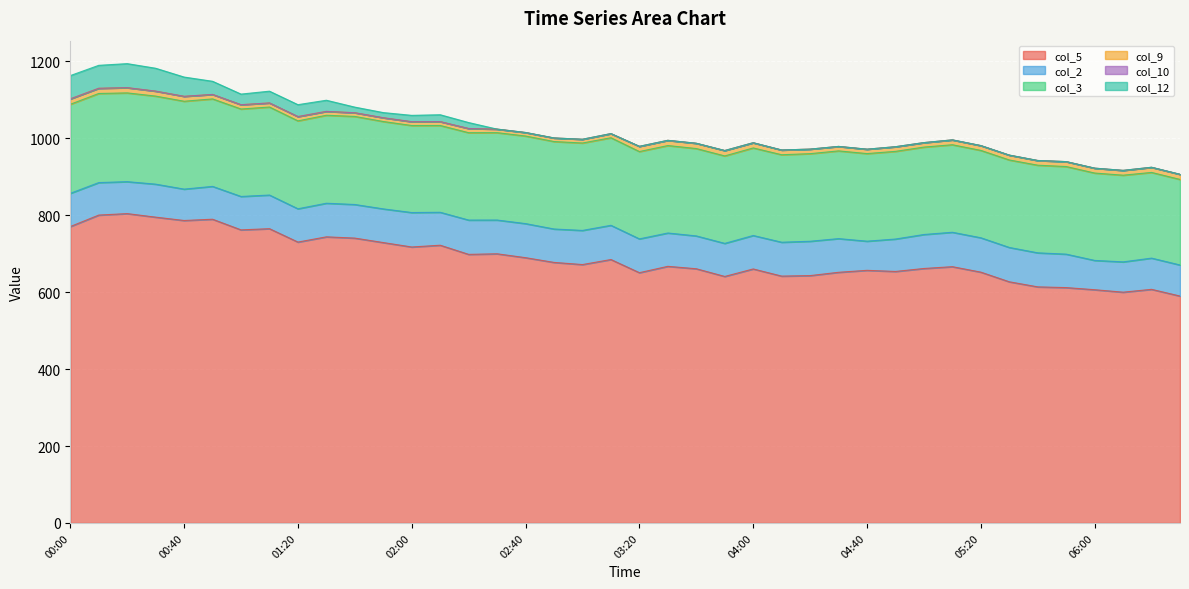

Which series has the largest total across all categories?

col_5